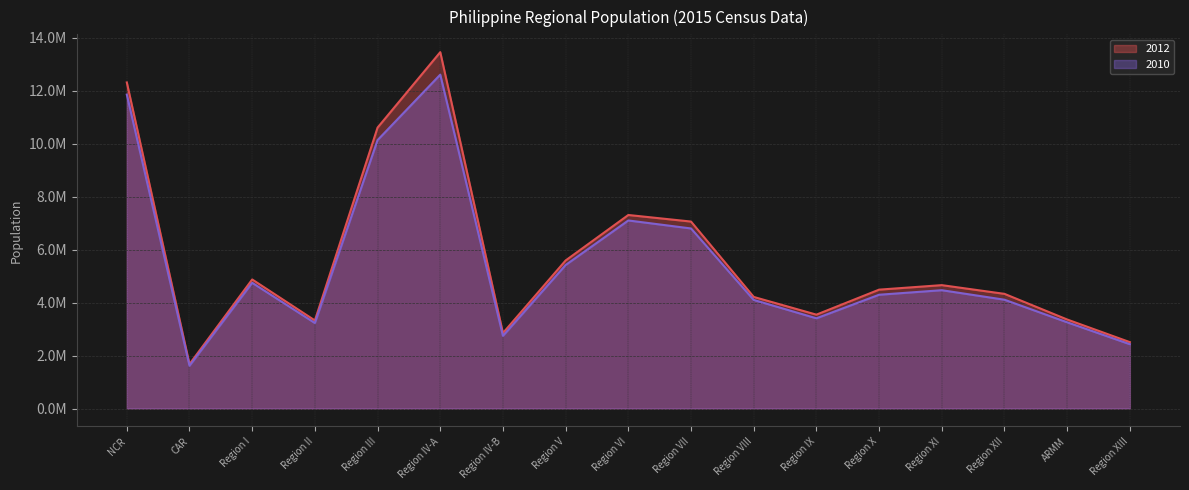

At which category does the chart reach its minimum across all series?

CAR